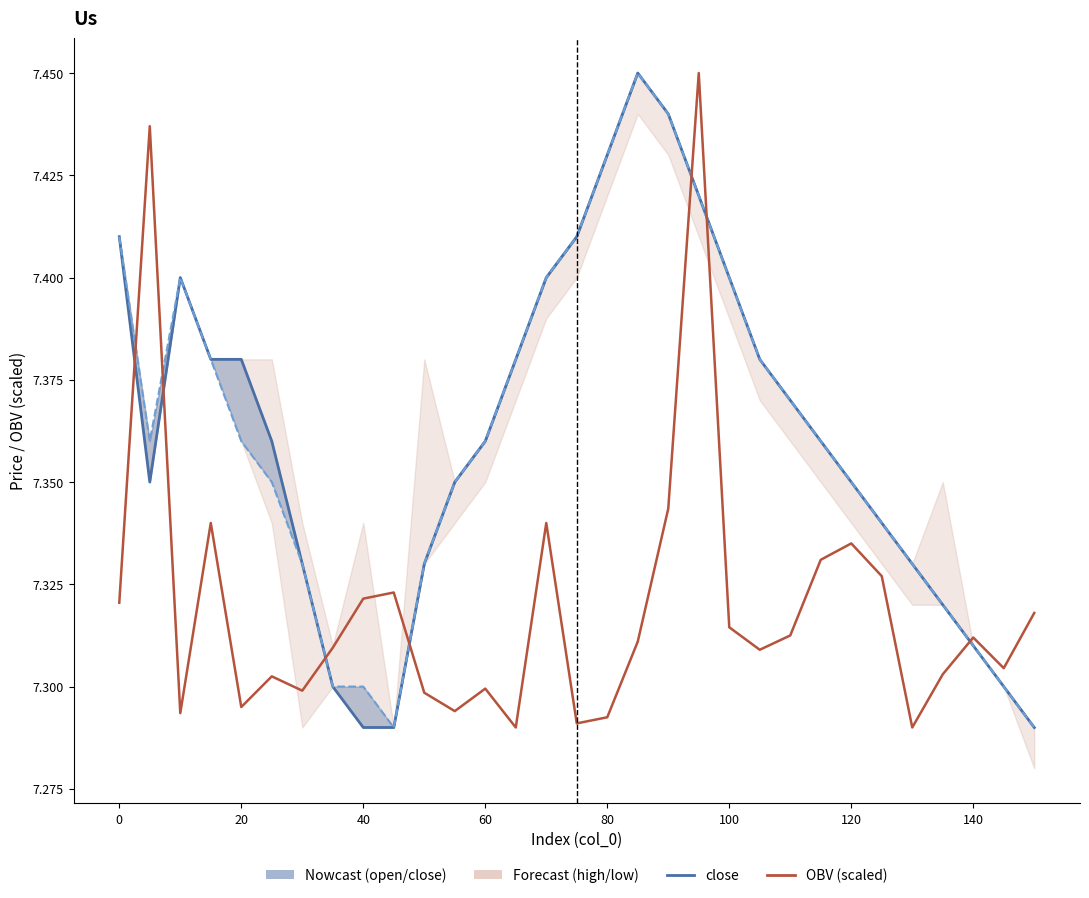

True or false: open and close intersect in this chart.

False